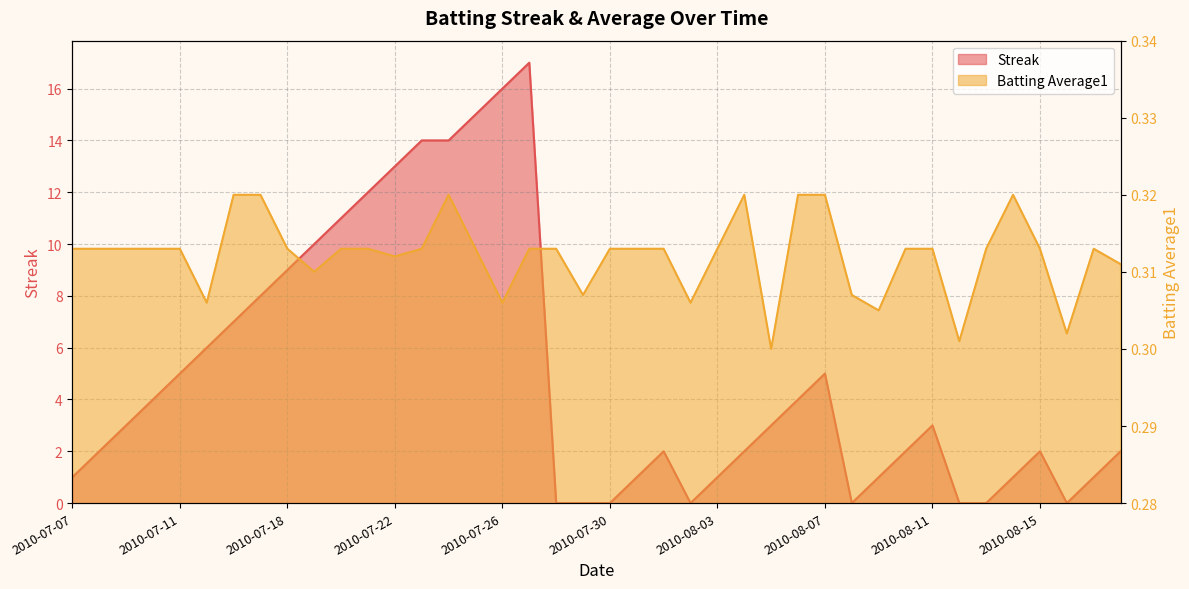

What are all the series names shown in the legend?

Streak, Batting Average1